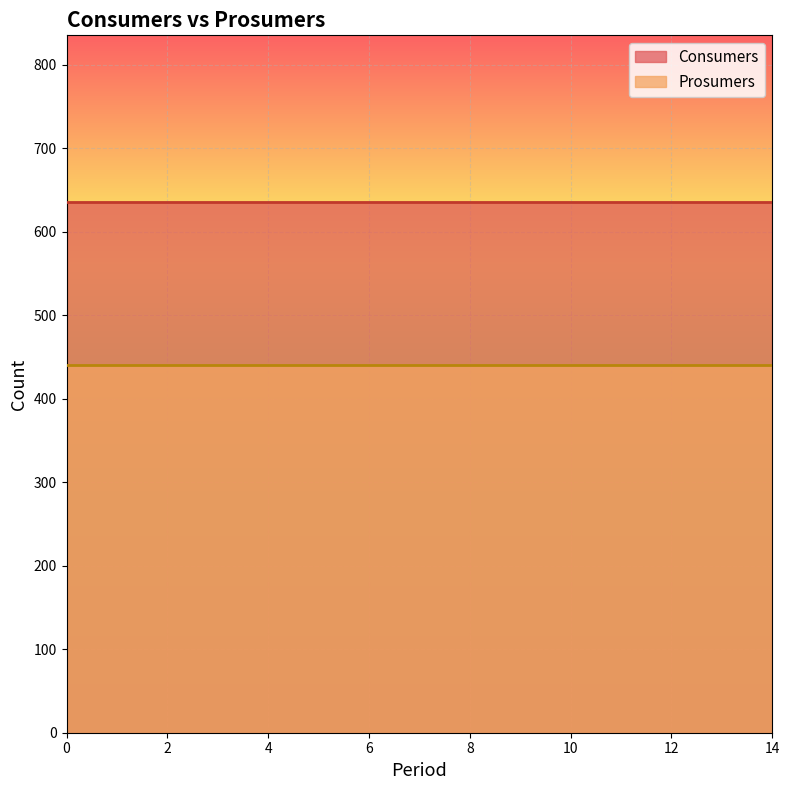

Between 1 and 4, which series saw the biggest shift?

Consumers